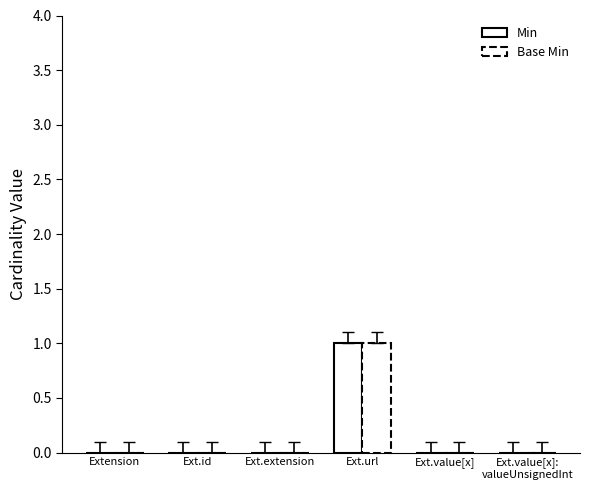

How many distinct data groups are displayed?

2